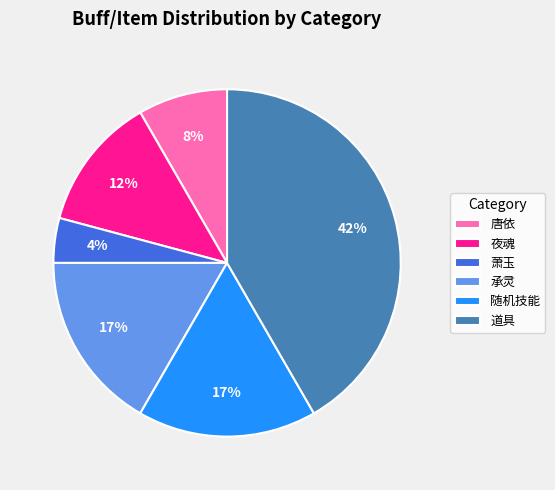

Count the number of slices in the pie.

6